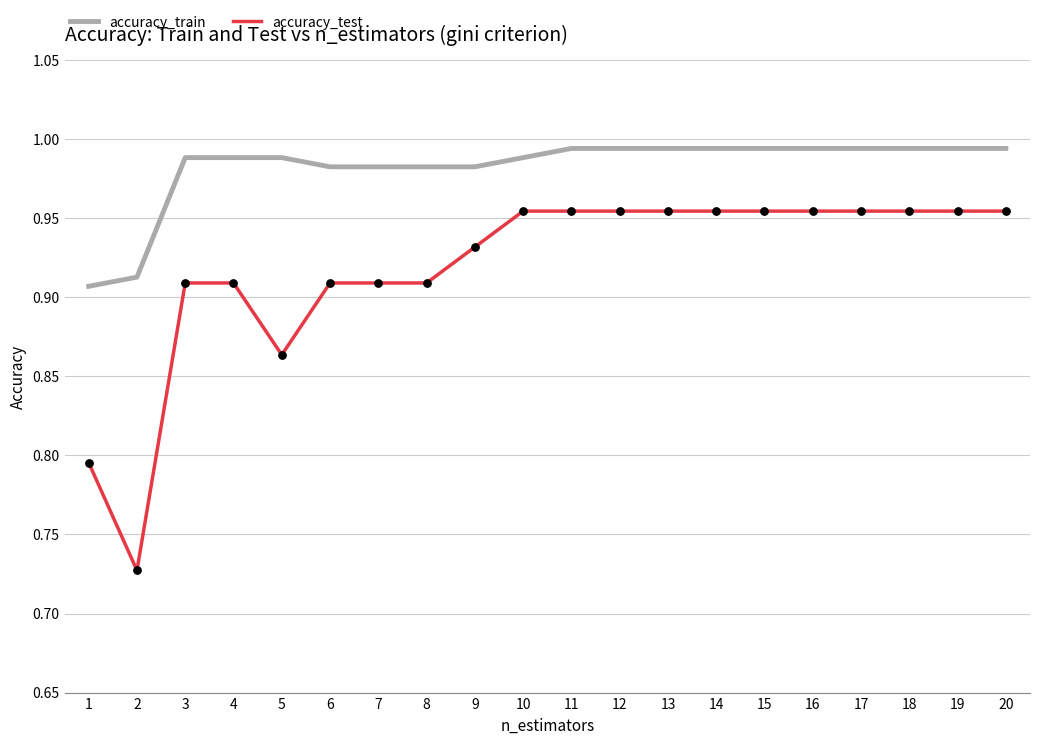

Which series has the largest total across all categories?

accuracy_train